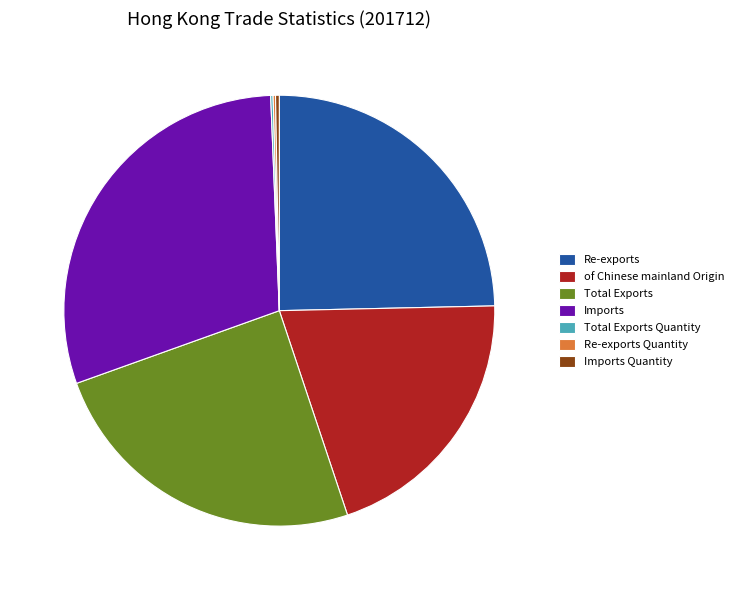

The Imports slice represents 40% of the pie. True or false?

False